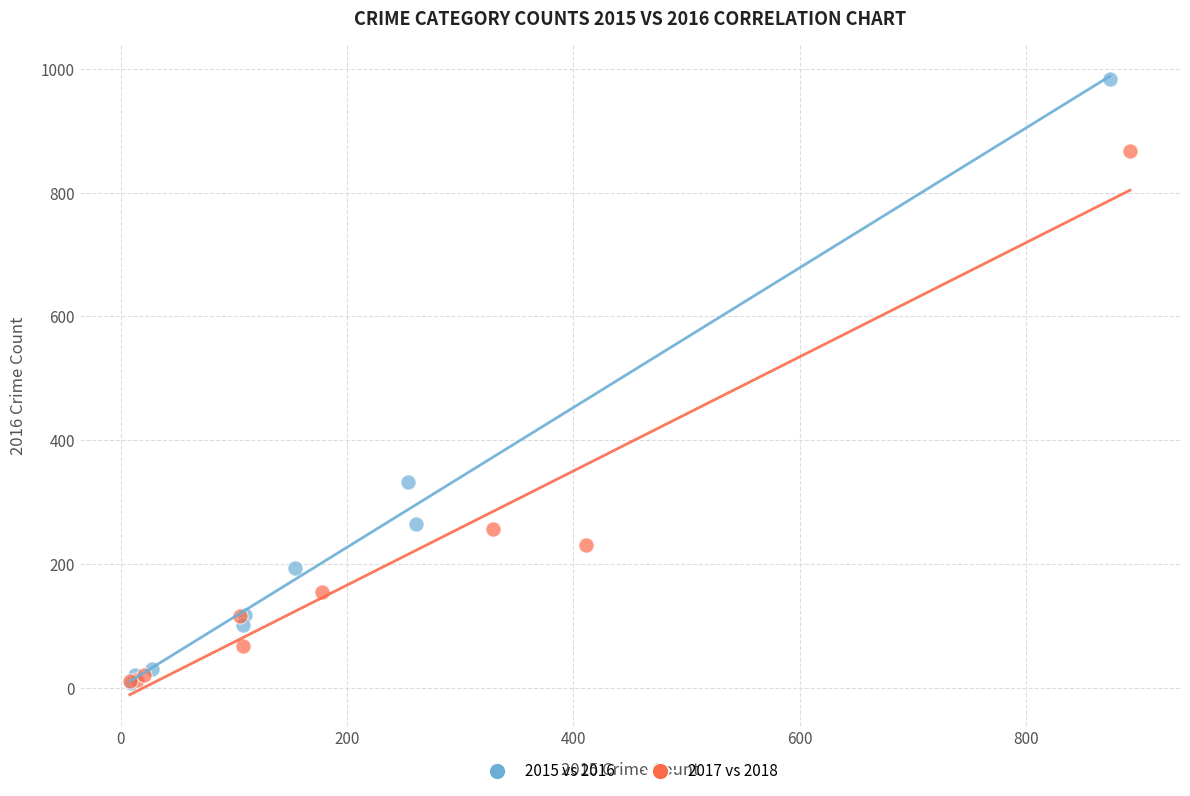

Which series reaches the maximum Y coordinate?

2015 vs 2016